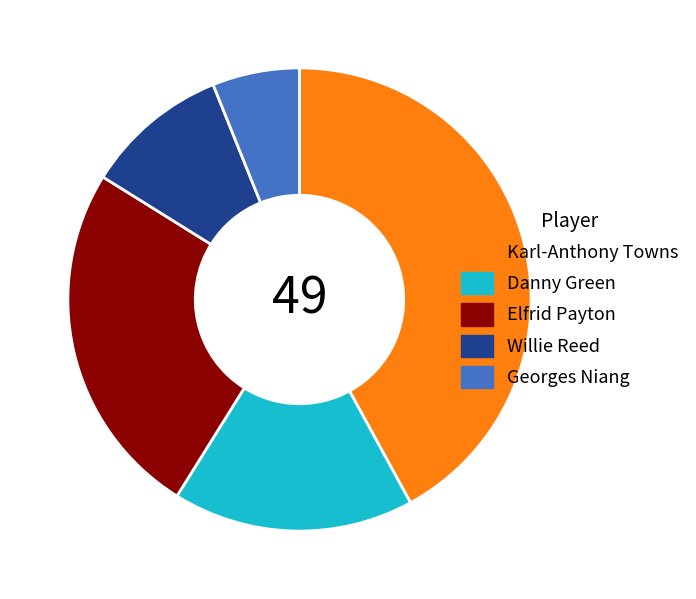

Which category has the biggest portion of the pie?

Karl-Anthony Towns